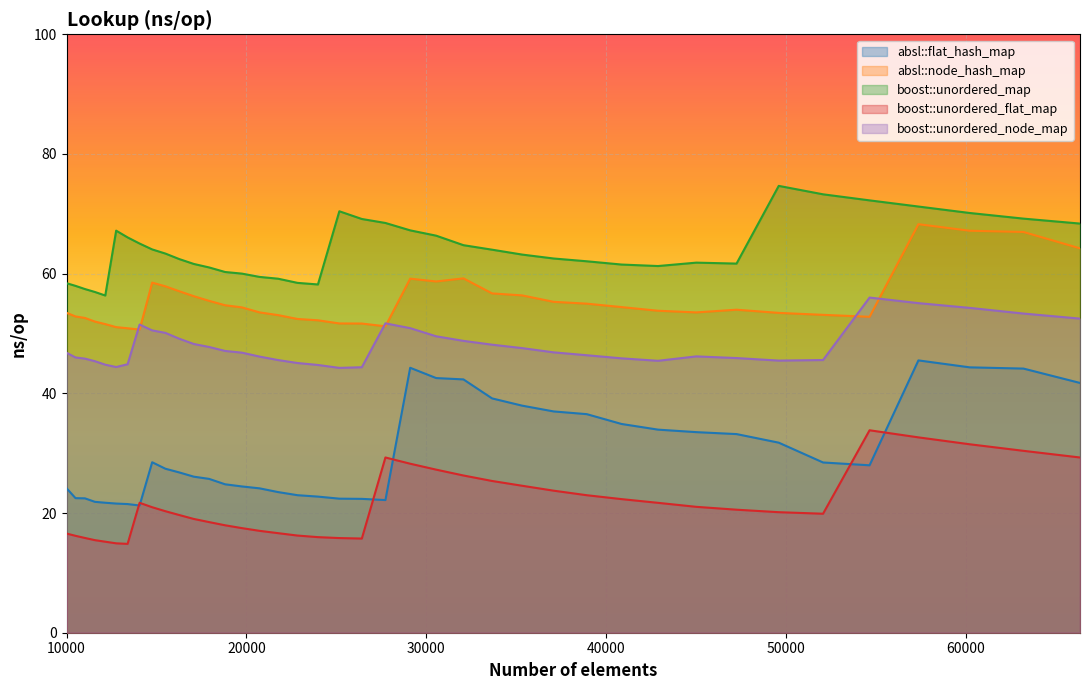

What is the lowest value of the boost::unordered_node_map series?

44.3